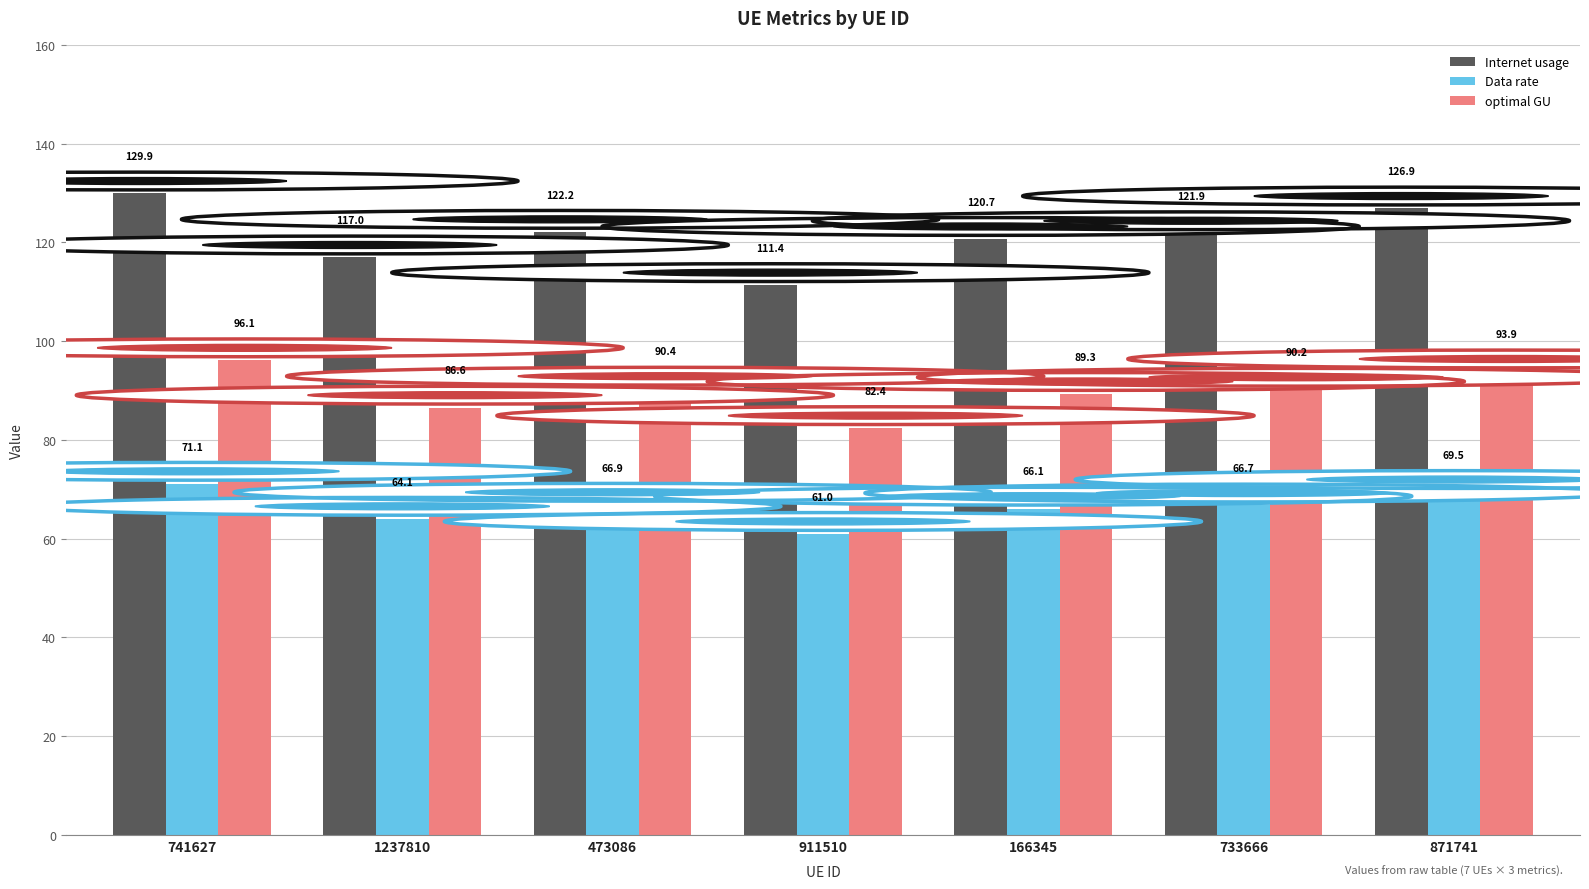

Which series has the widest spread of values?

Internet usage